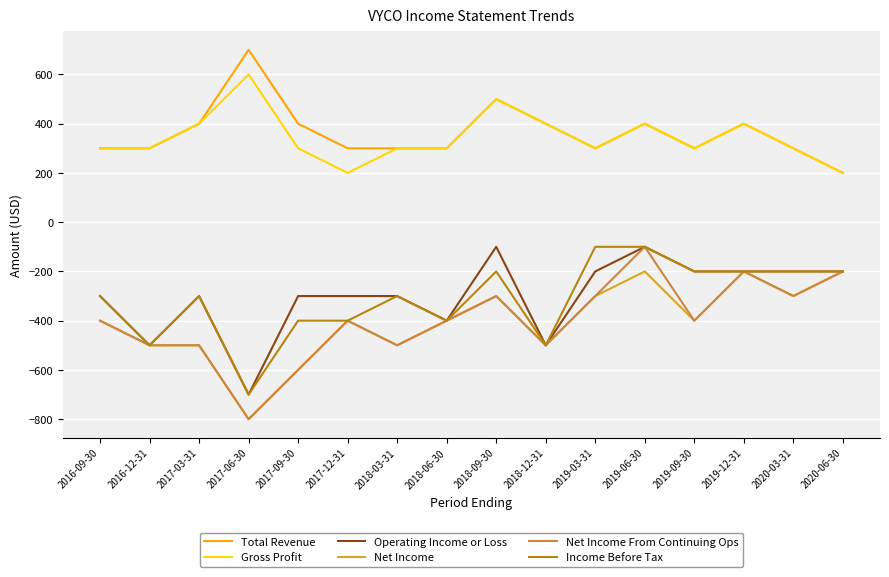

What is the sum of all Net Income values?

-6500